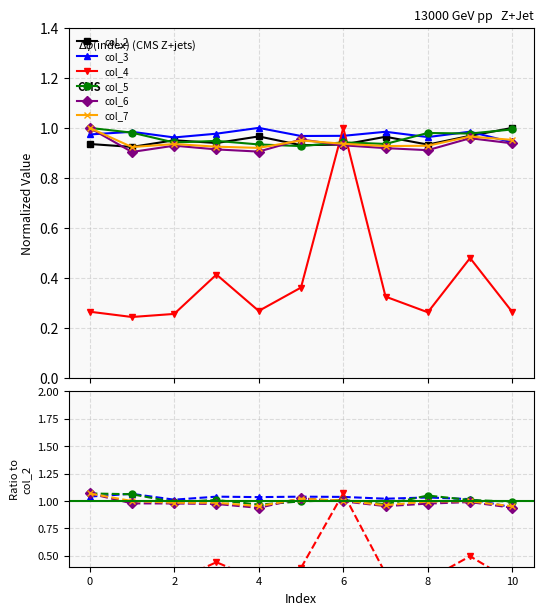

What is the difference between the highest and lowest values at 2?

0.7